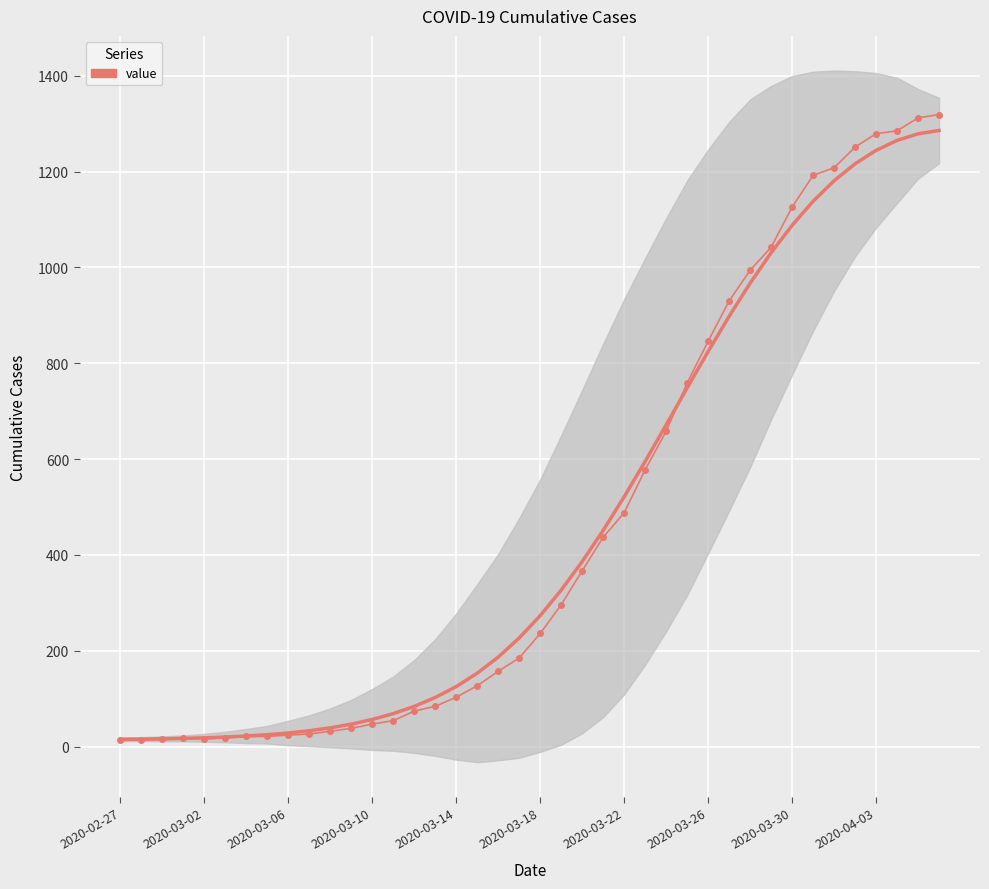

What is the average value?

467